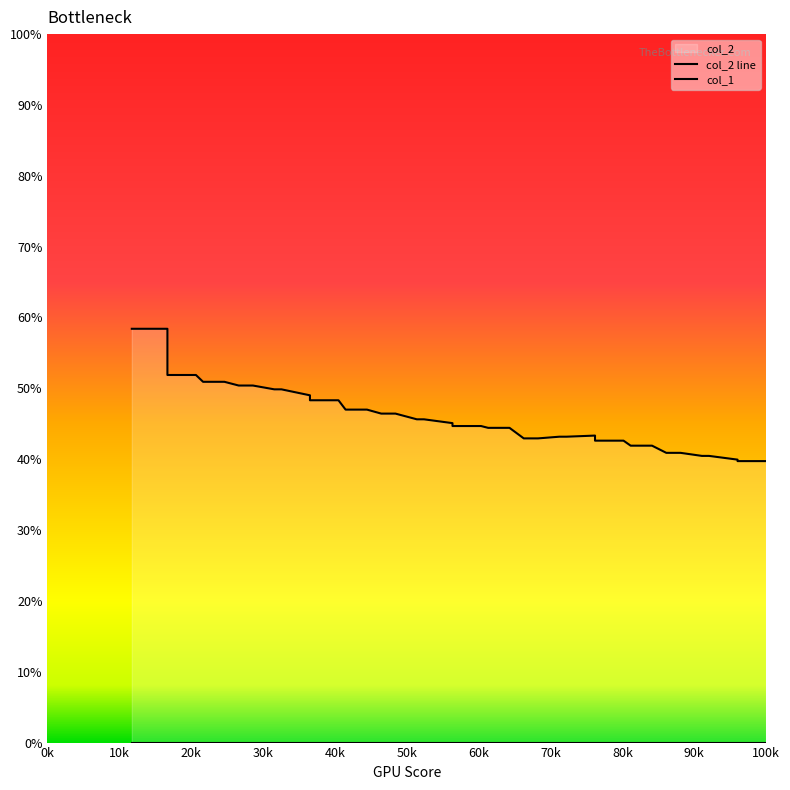

True or false: col_2 line has more than 1 points higher than both neighbors.

False